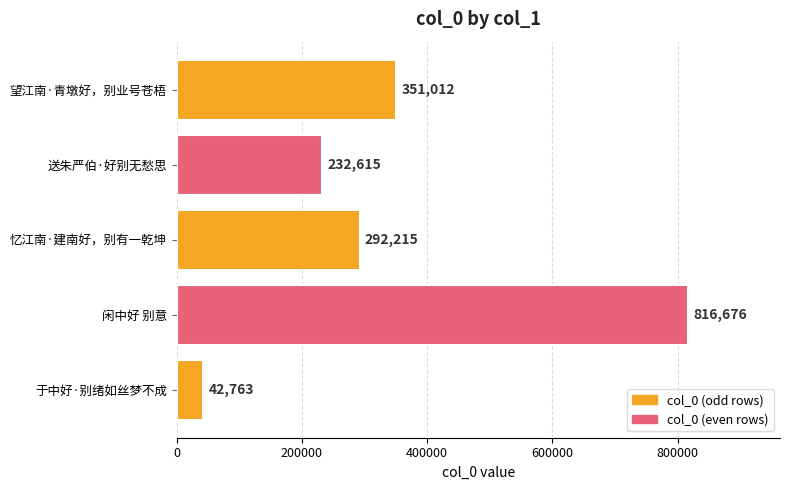

Which has a higher value, 送朱严伯·好别无愁思 or 忆江南·建南好，别有一乾坤?

忆江南·建南好，别有一乾坤